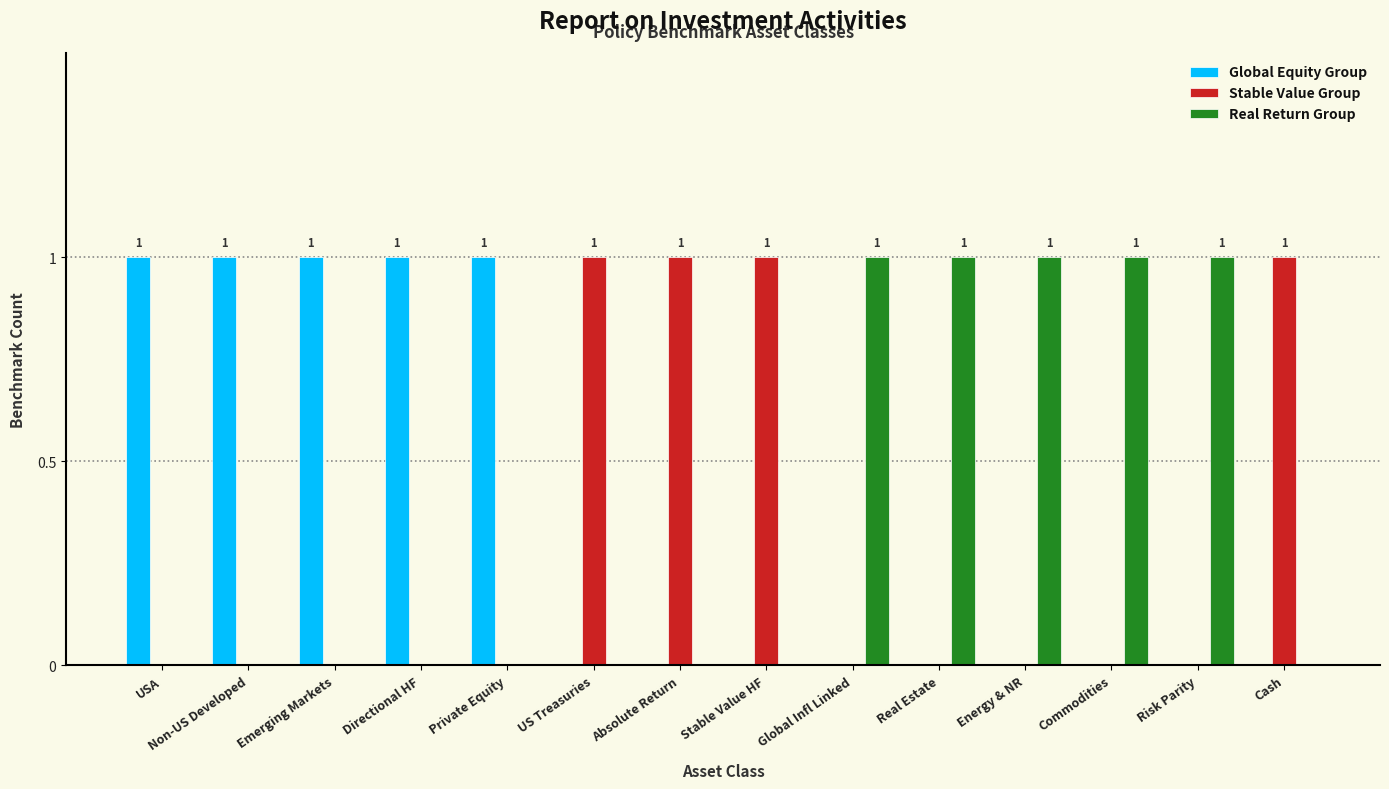

Are the bars horizontal?

No